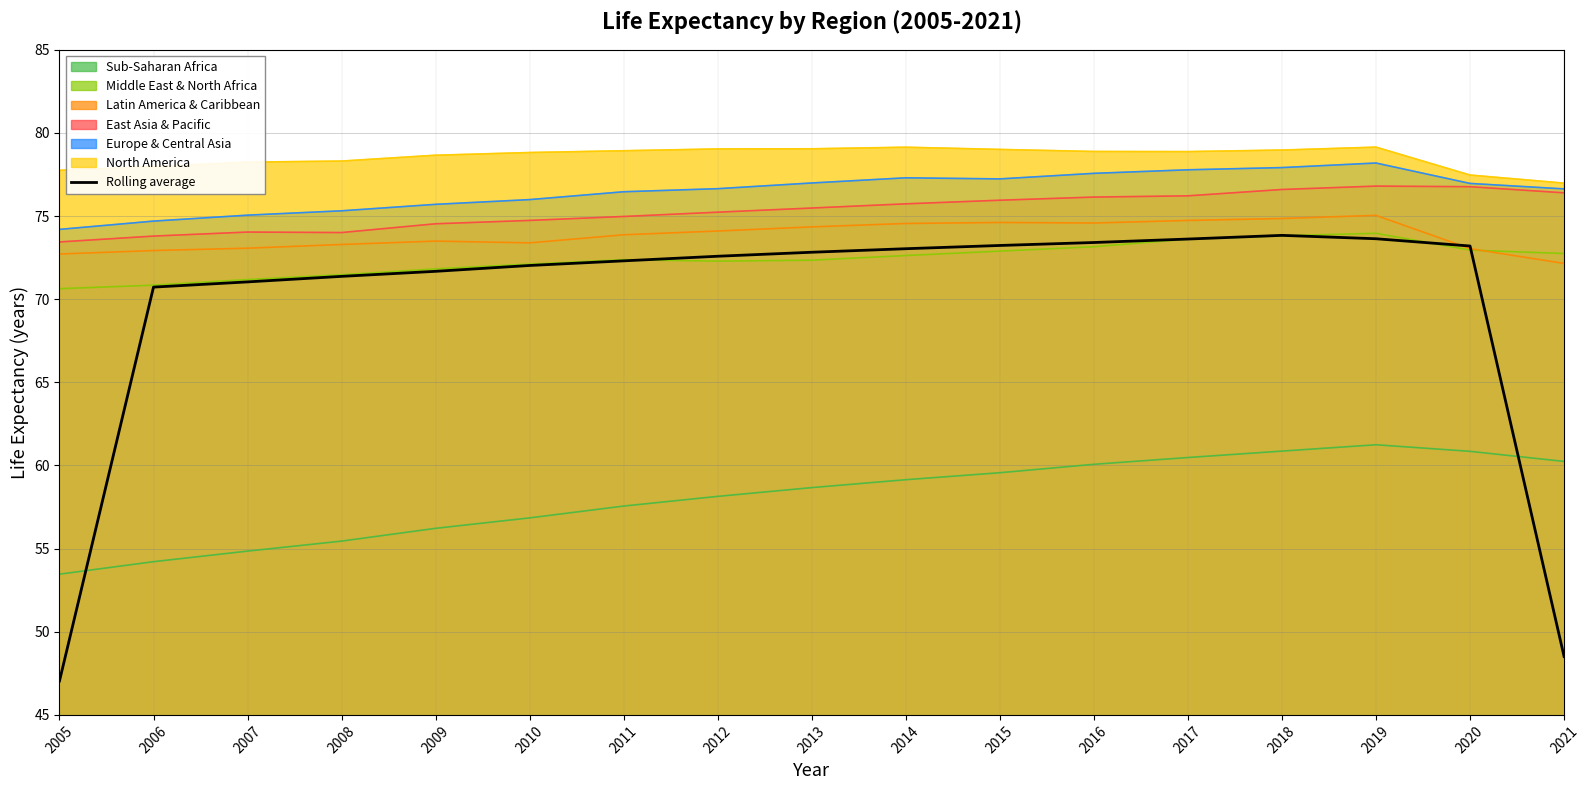

What is the value of the 4th point from the left?

71.4